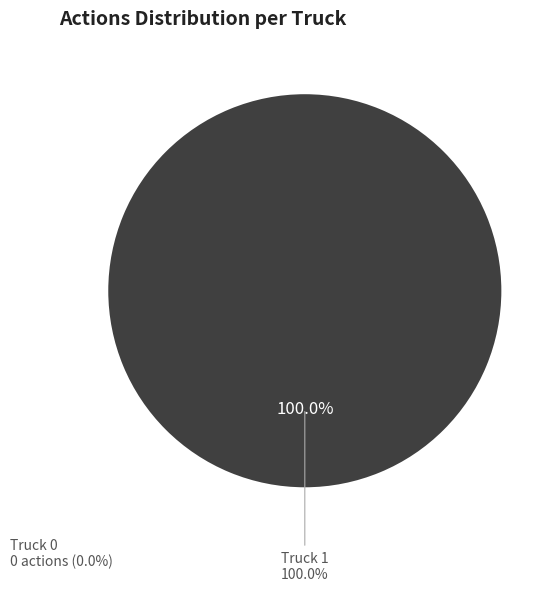

Which slice is the smallest?

Truck 0